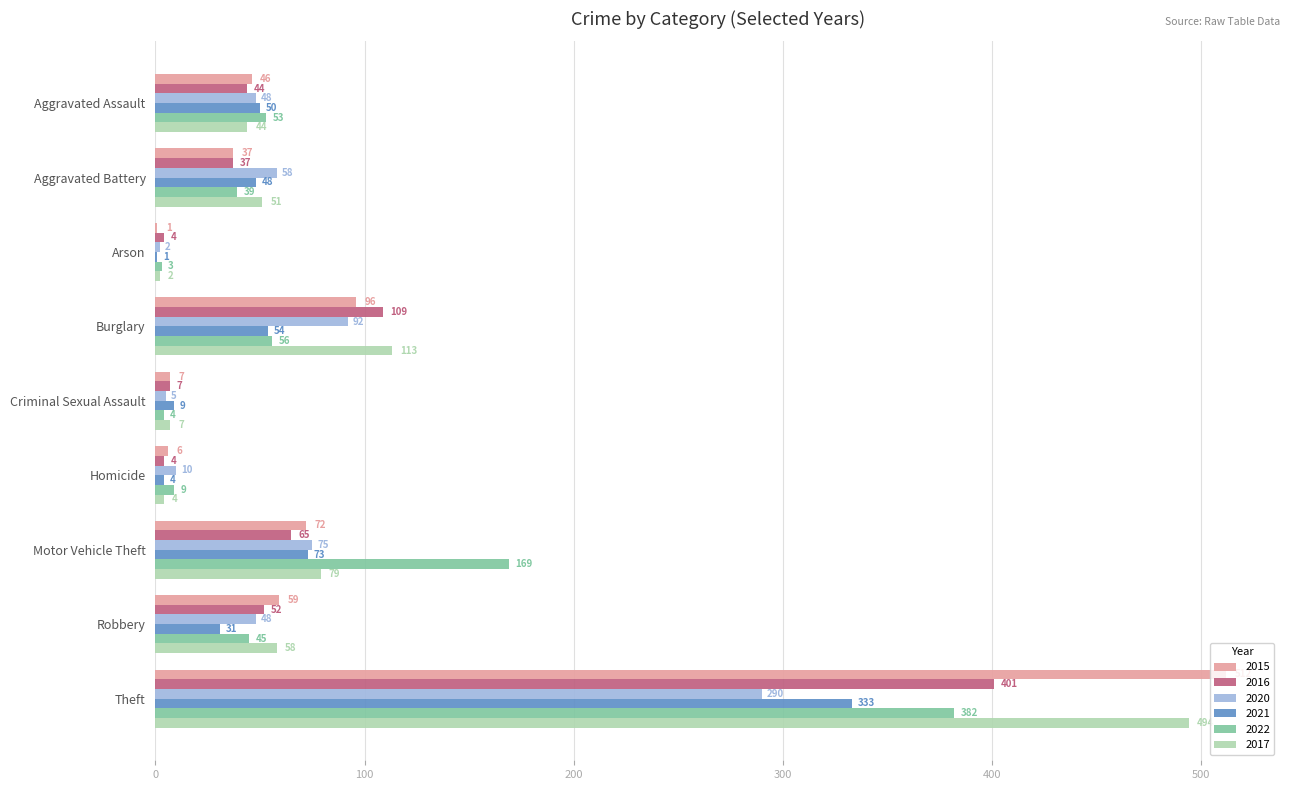

Which series changed the most between Criminal Sexual Assault and Motor Vehicle Theft?

2022